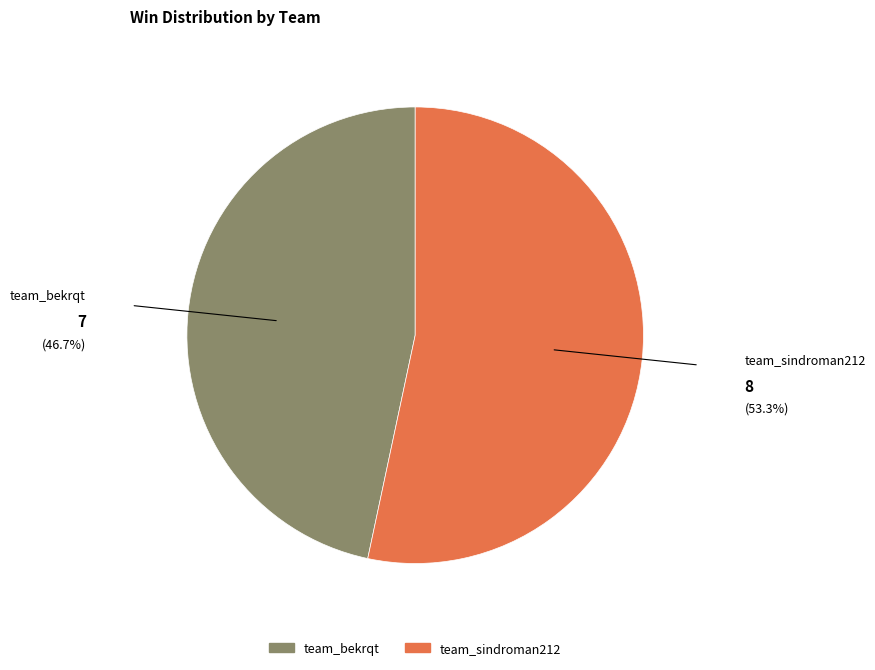

How many segments does this pie chart have?

2